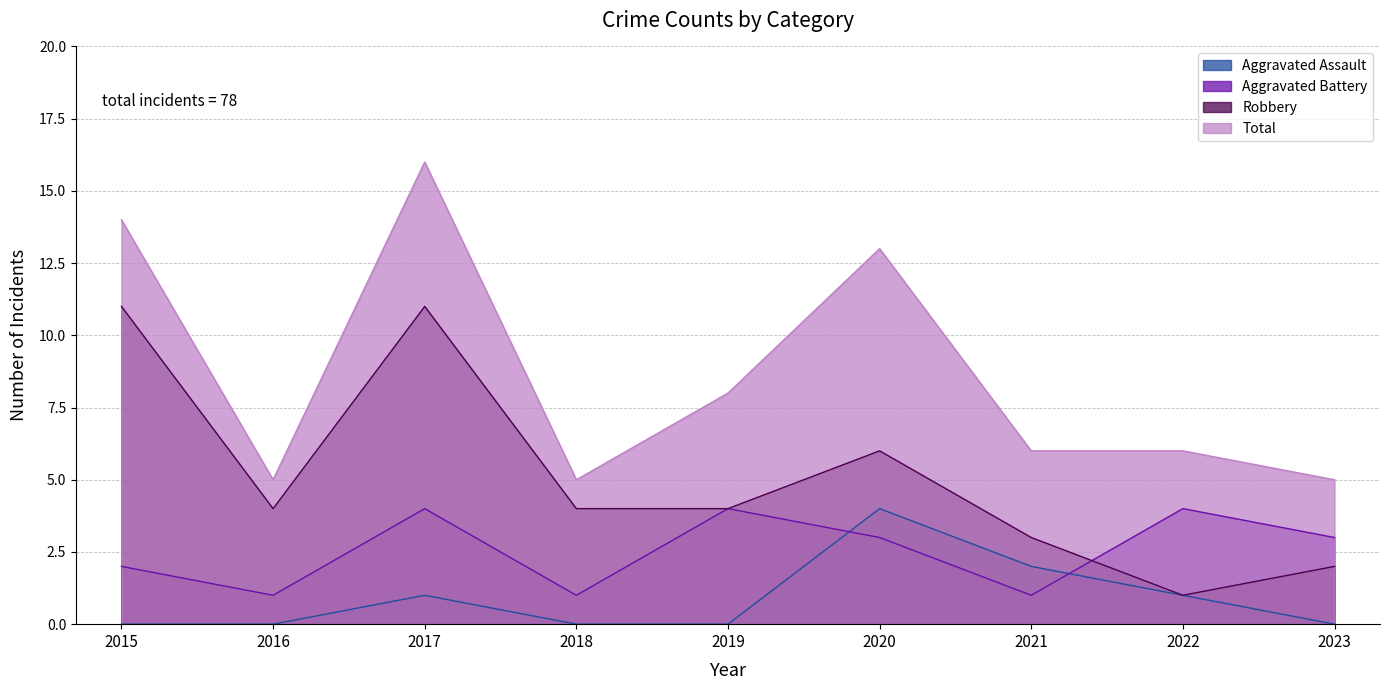

Which series changed the most between 2015 and 2023?

Robbery